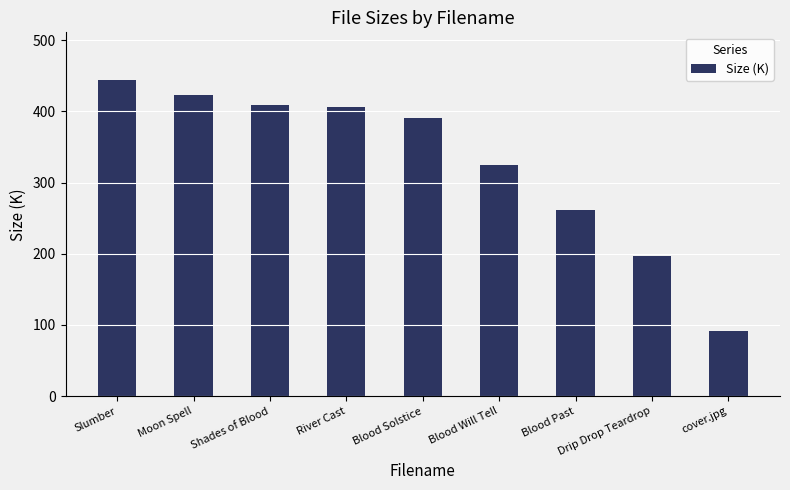

What is the greatest value displayed?

444.3